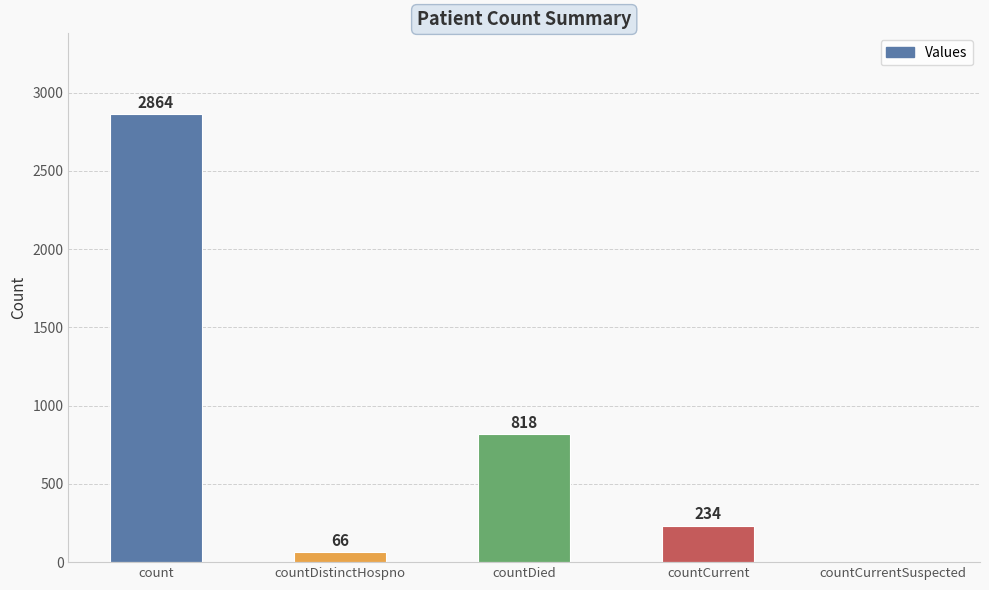

True or false: the data shows 477 at countDied.

False